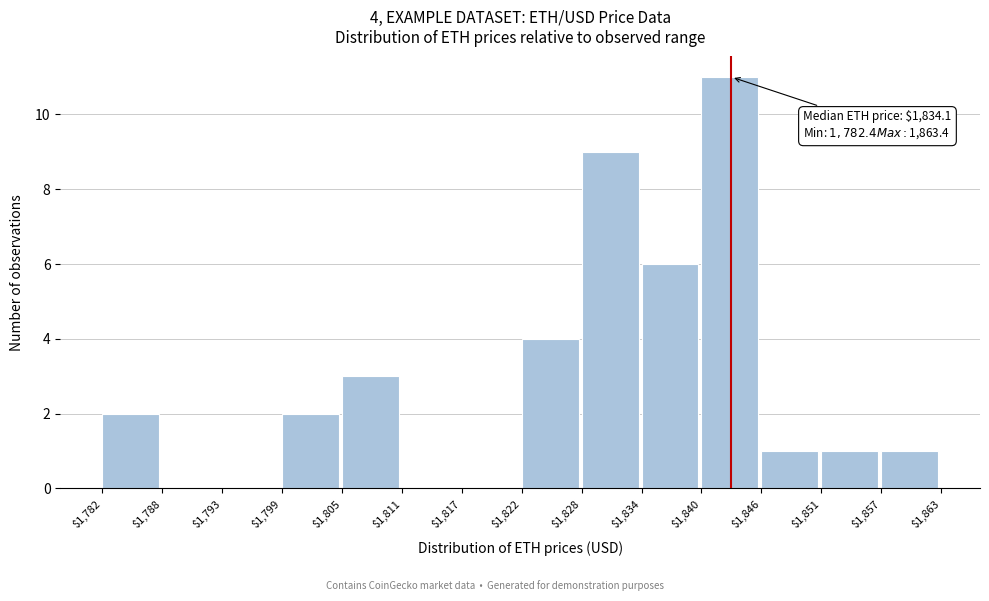

Which label corresponds to the largest value in the chart?

$1,840